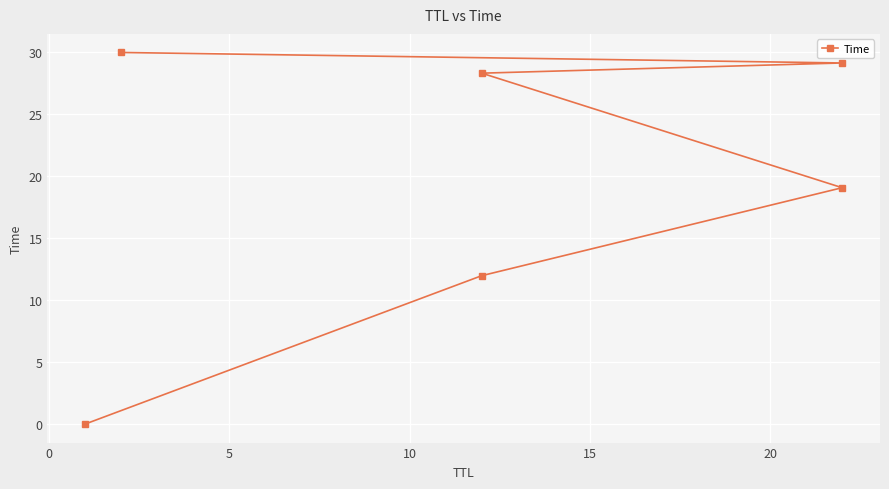

True or false: the data shows 7.1 at 20.

False